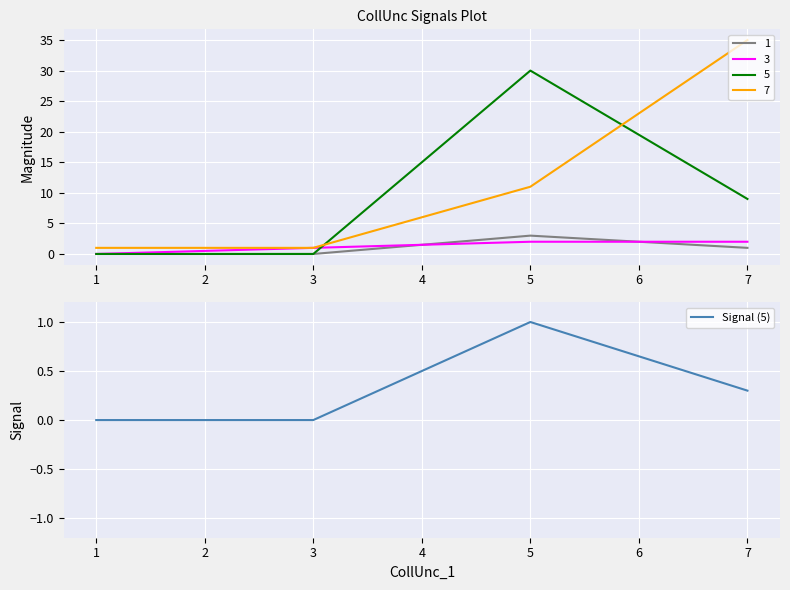

True or false: Signal (5) has more than 0 points higher than both neighbors.

True